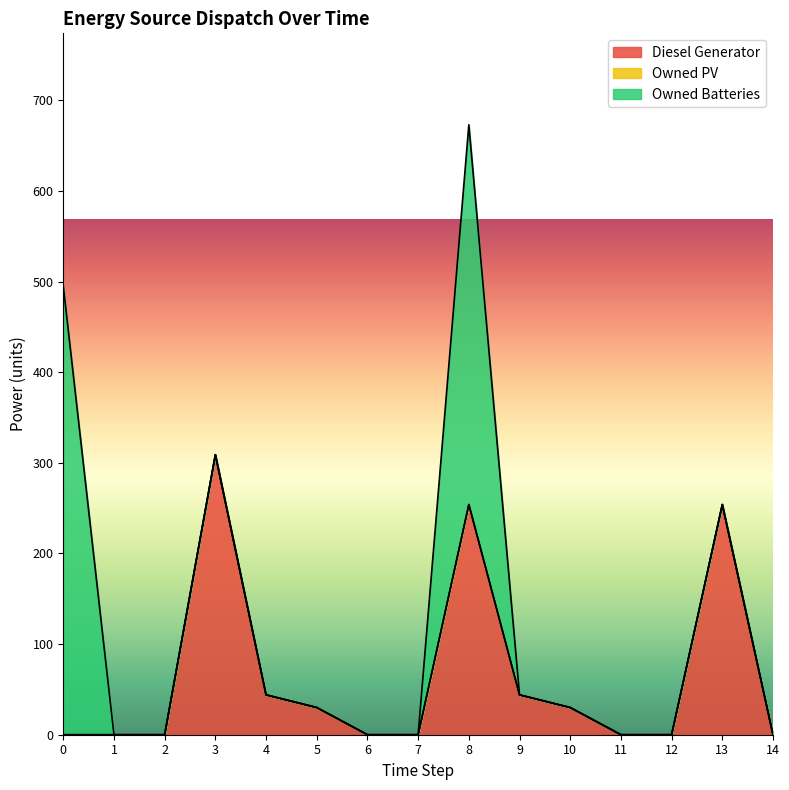

At 6, list the series in order from smallest to largest.

Diesel Generator, Owned PV, Owned Batteries